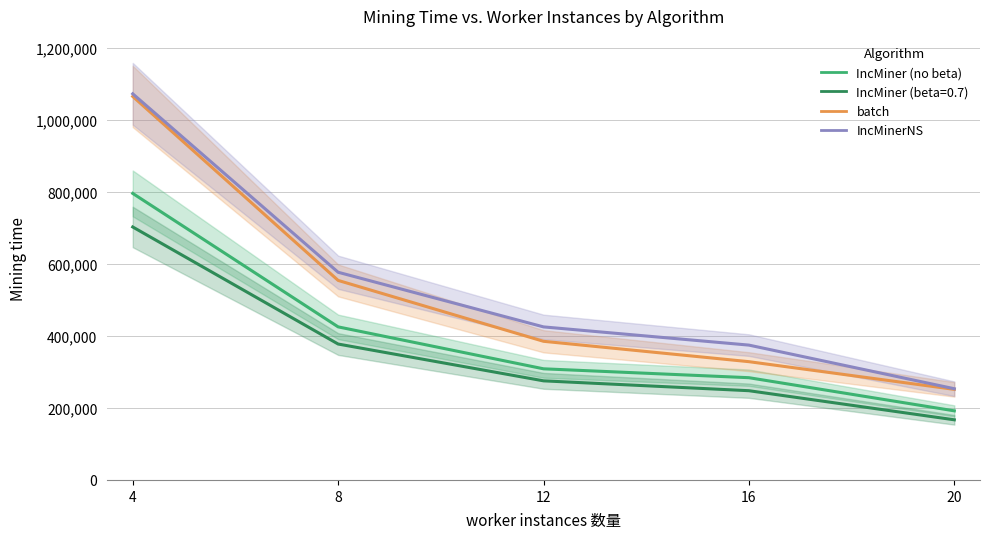

True or false: batch and IncMinerNS cross at least once.

False